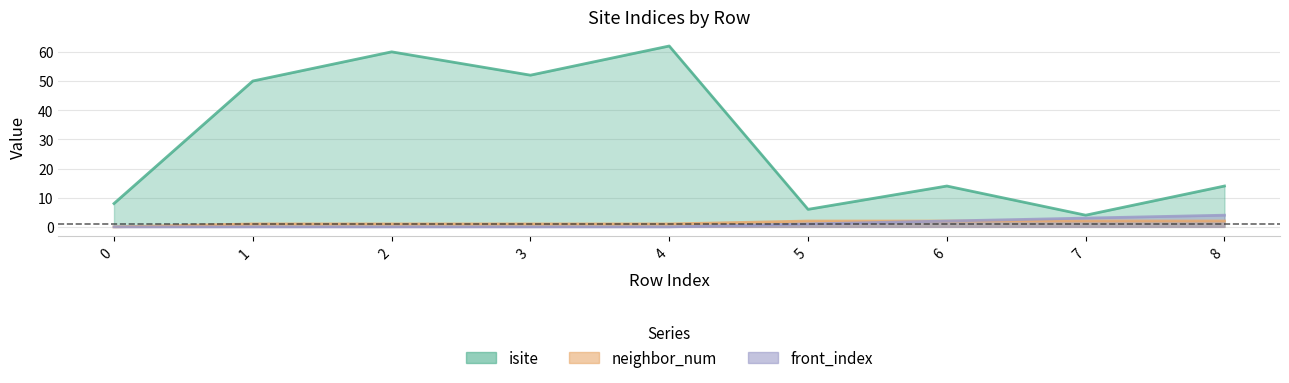

Reading left to right, what are all the values shown in this chart?

isite: 8	50	60	52	62	6	14	4	14
neighbor_num: 0	1	1	1	1	2	2	2	2
front_index: 0	0	0	0	0	1	2	3	4